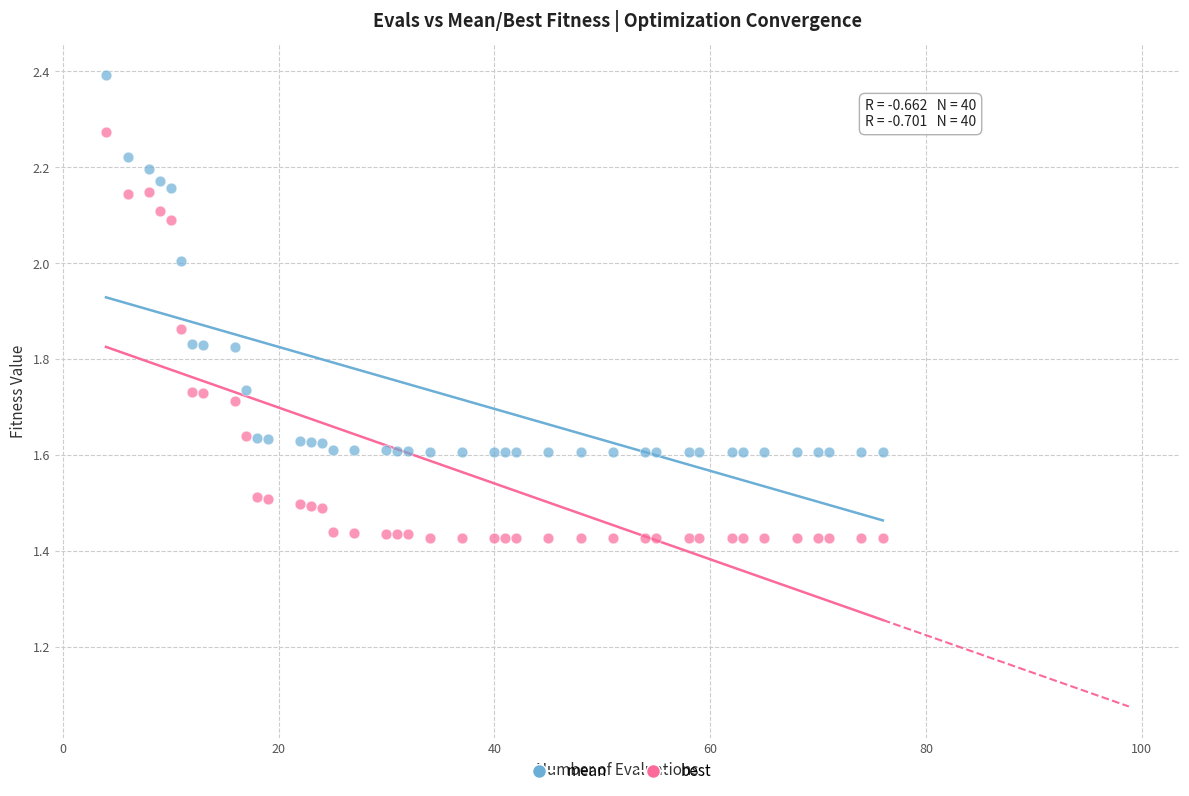

Which series contains the highest Y value?

mean